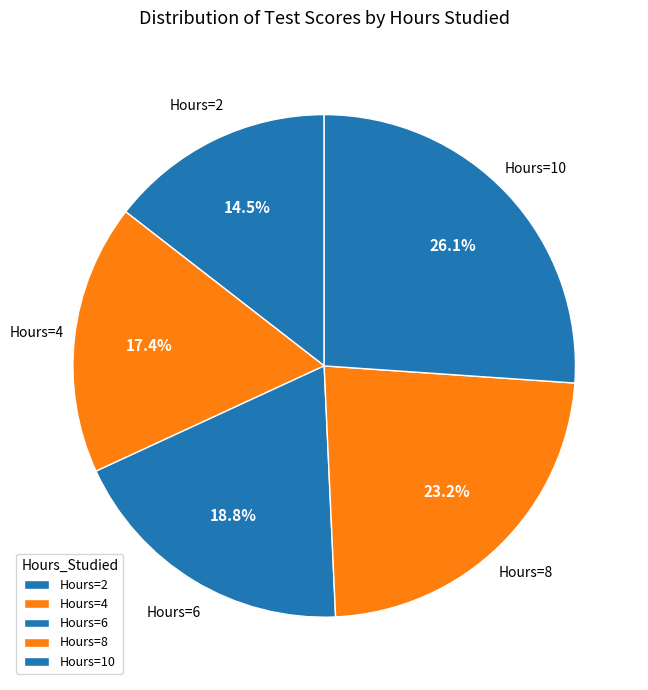

What is the largest slice in the pie chart?

10